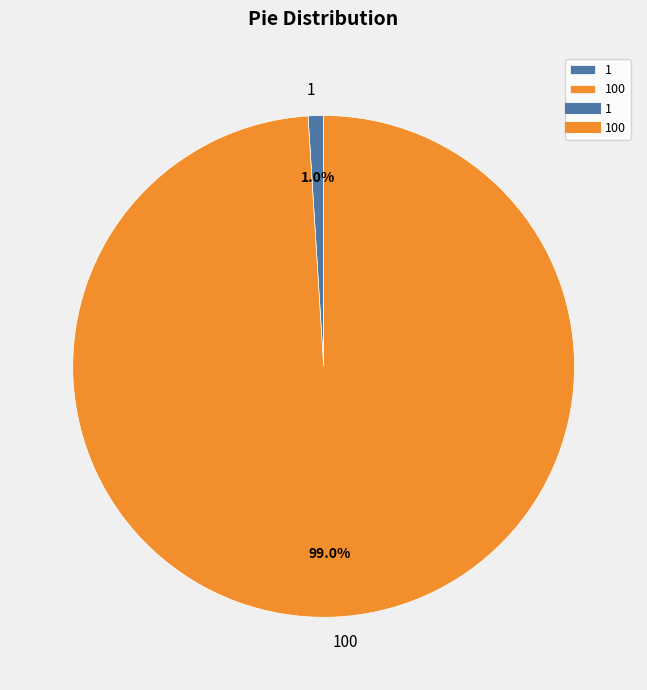

To the nearest percent, what is the combined percentage of 100 and 1?

100%